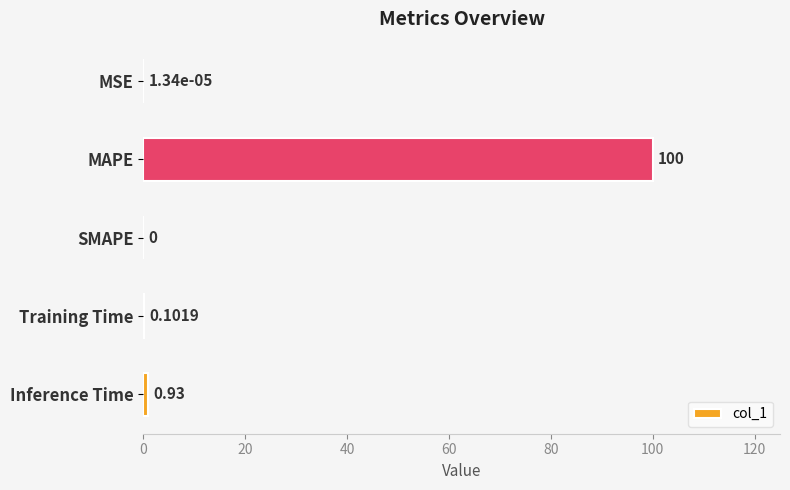

Which has a higher value, MAPE or MSE?

MAPE